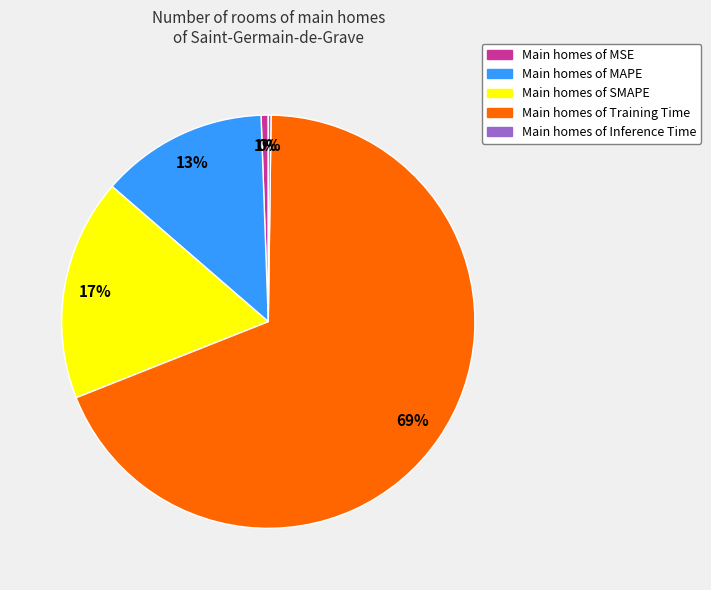

Which slice is the largest?

Main homes of Training Time